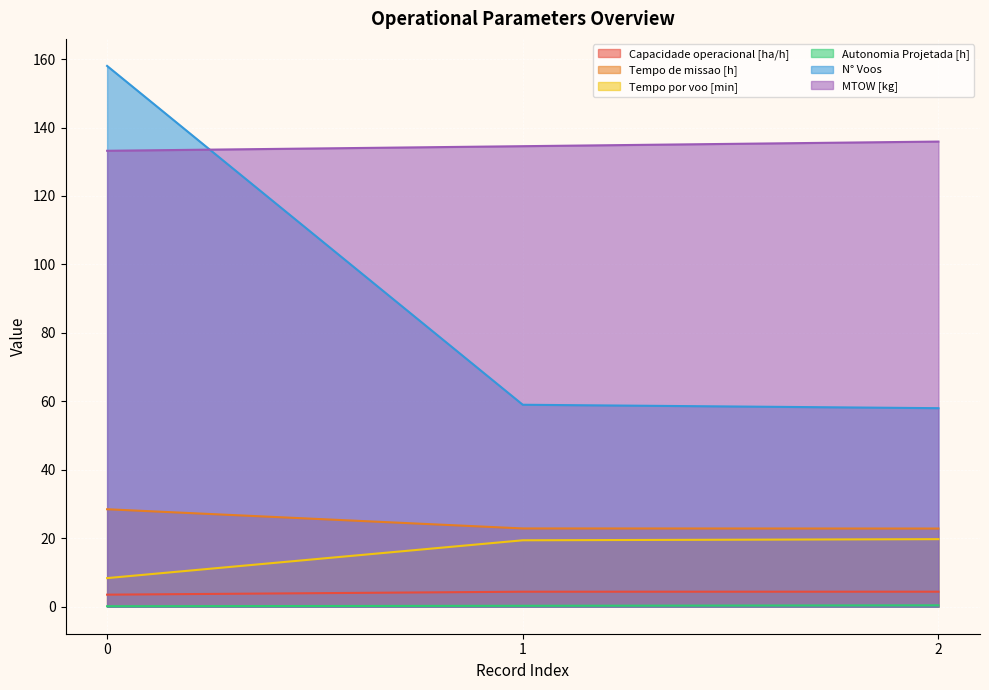

What is the minimum value shown in the chart?

0.1